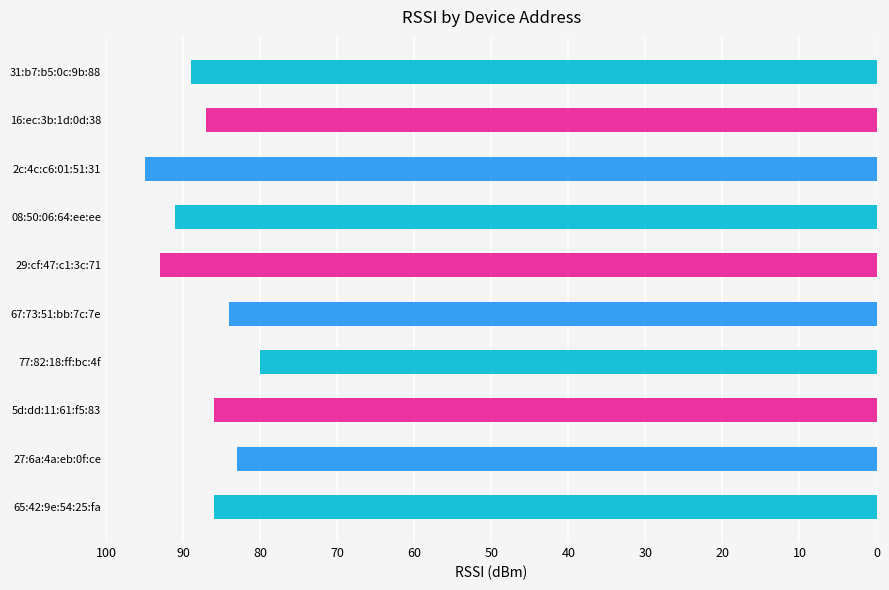

The value at 29:cf:47:c1:3c:71 is -158. True or false?

False